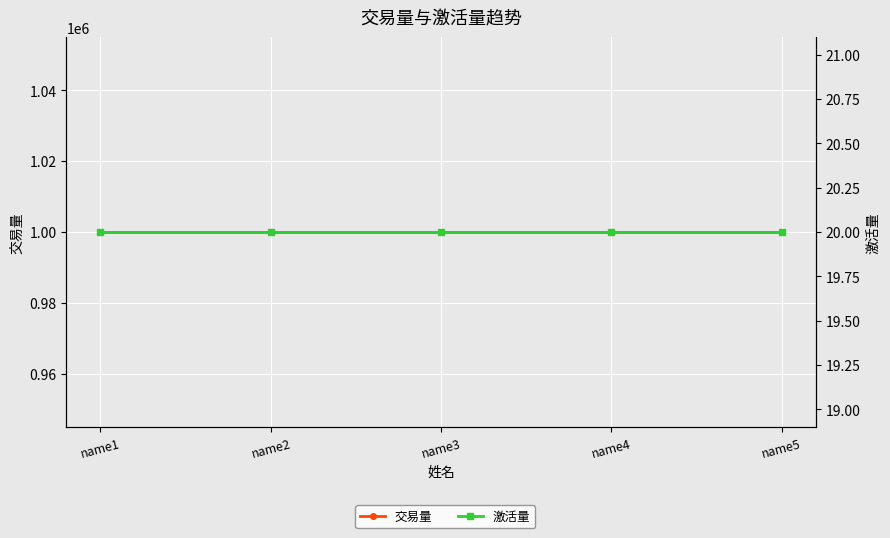

True or false: 交易量 and 激活量 cross at least once.

False